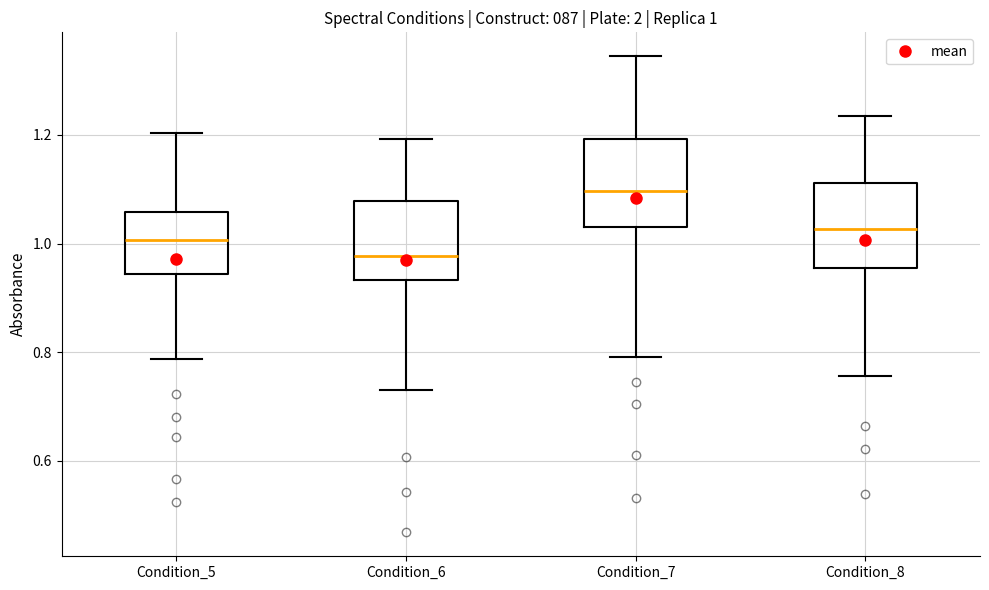

Which box's median line is the lowest?

Condition_6